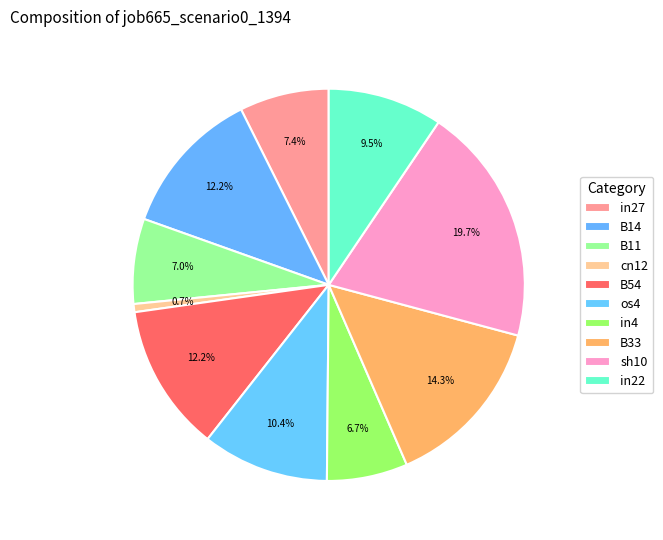

To the nearest percent, what is the average slice percentage?

10%